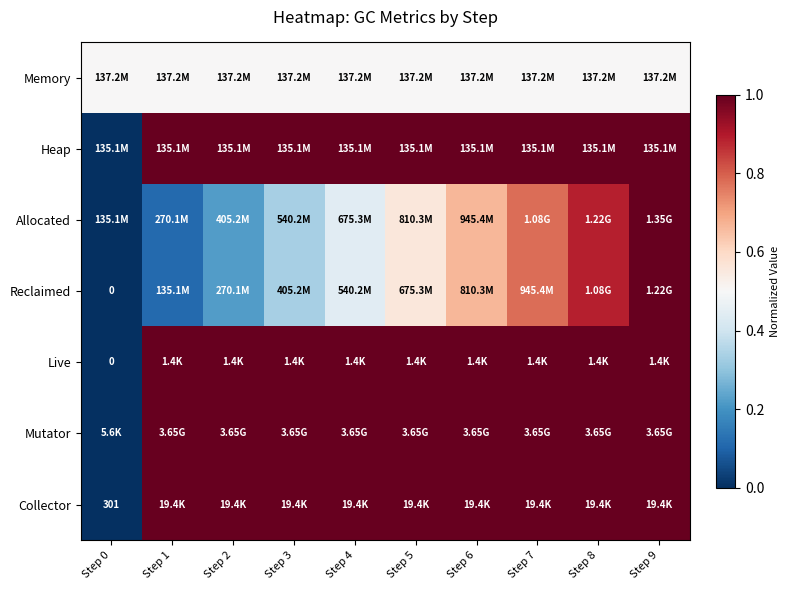

How many Allocated values are between 0 and 1?

10